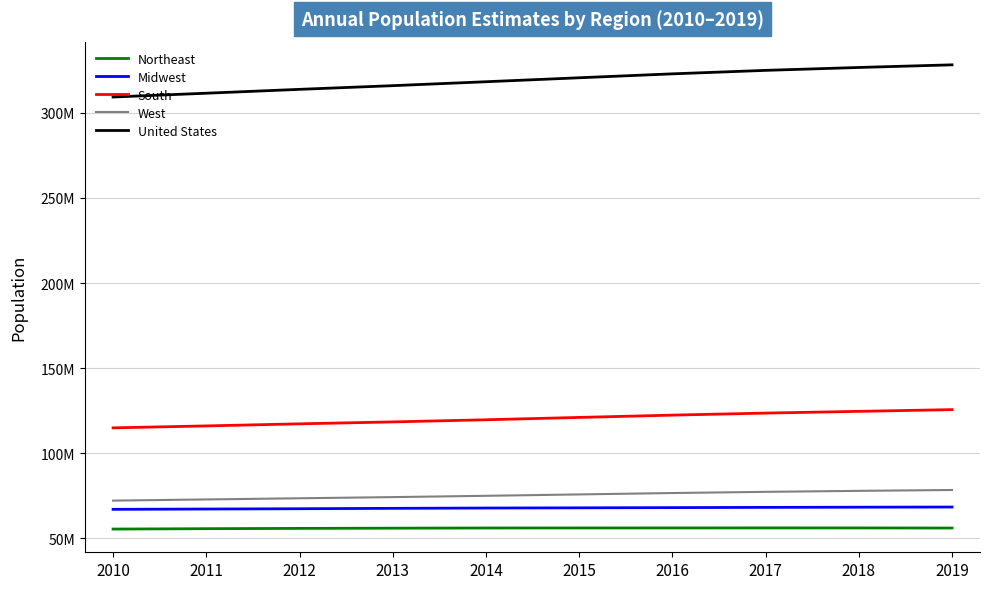

Between 2013 and 2014, which series saw the biggest shift?

United States